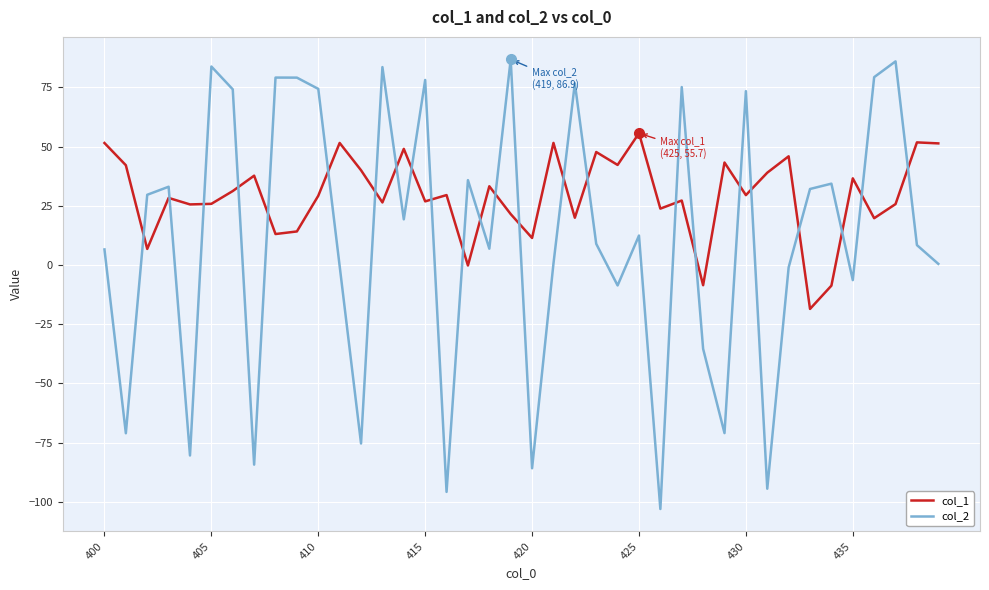

What is the smallest value displayed?

-103.0